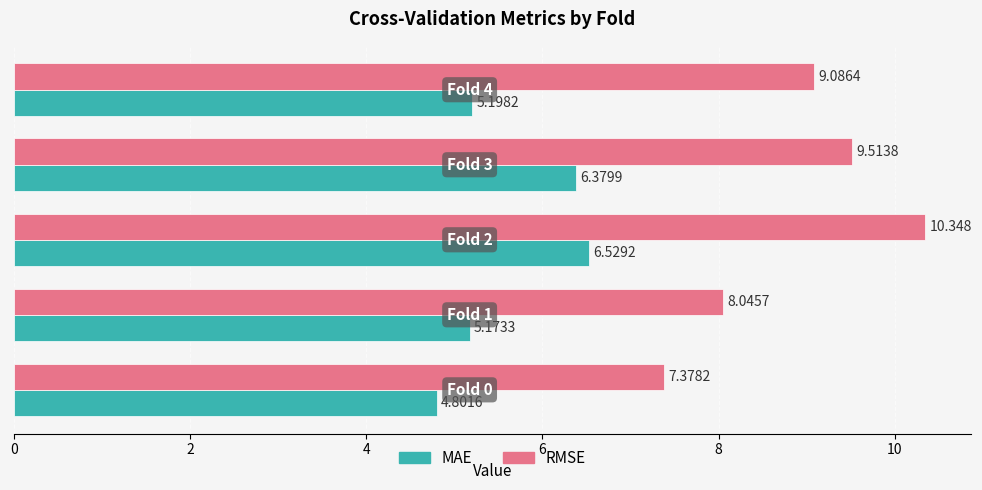

How many values in the MAE series are below 5?

1